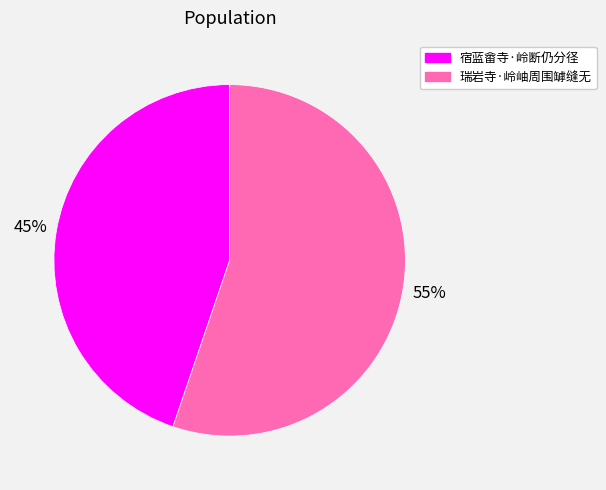

To the nearest percent, what is the average slice percentage?

50%